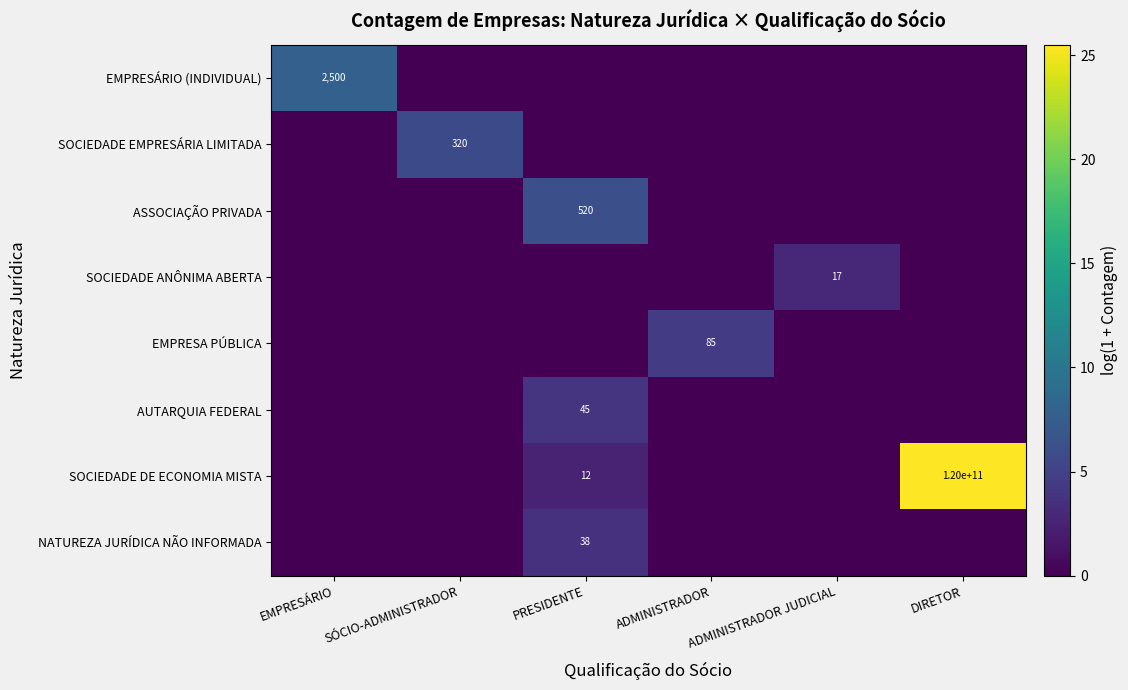

Count the number of data series in this chart.

8